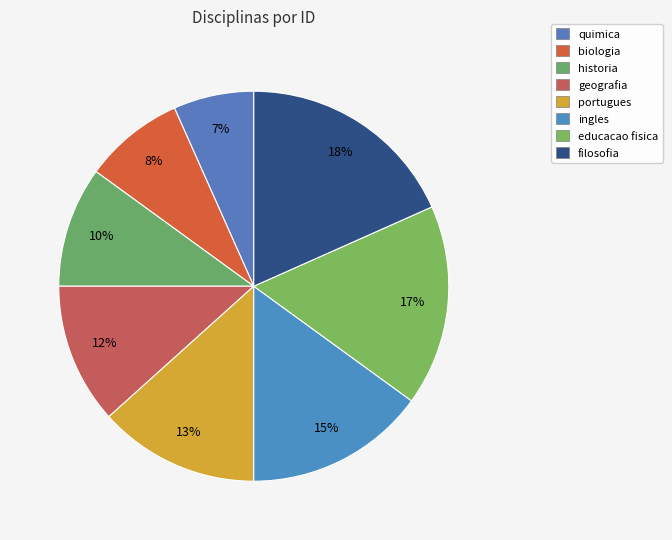

The filosofia slice represents 10% of the pie. True or false?

False